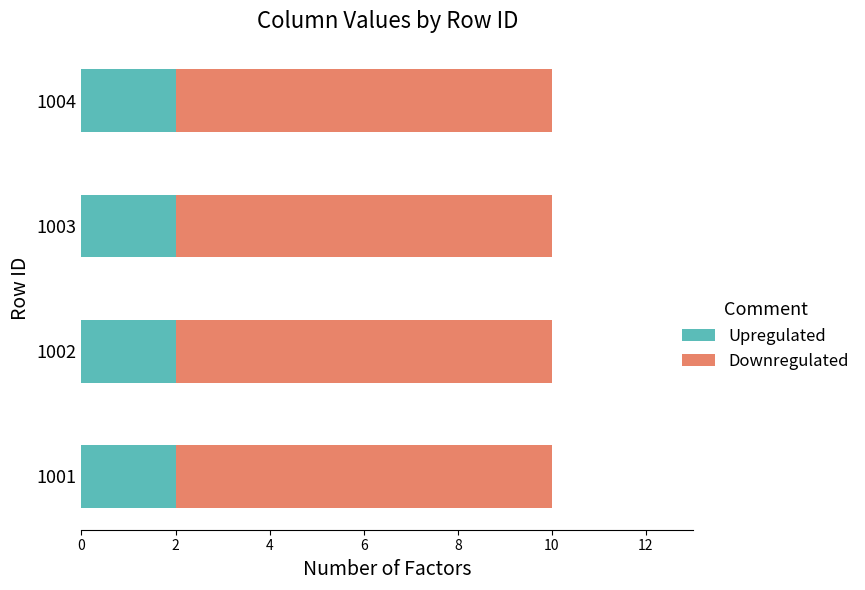

True or false: Upregulated has a value of 3 at 1004.

False